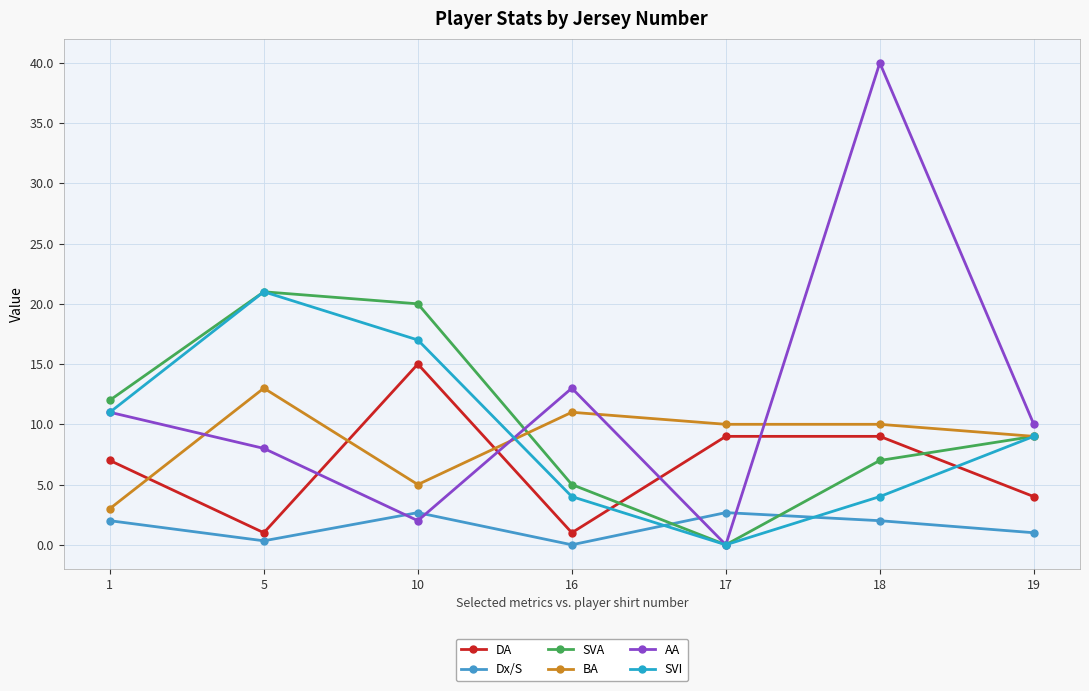

What is the sum of the DA values at 17 and 10?

24.0